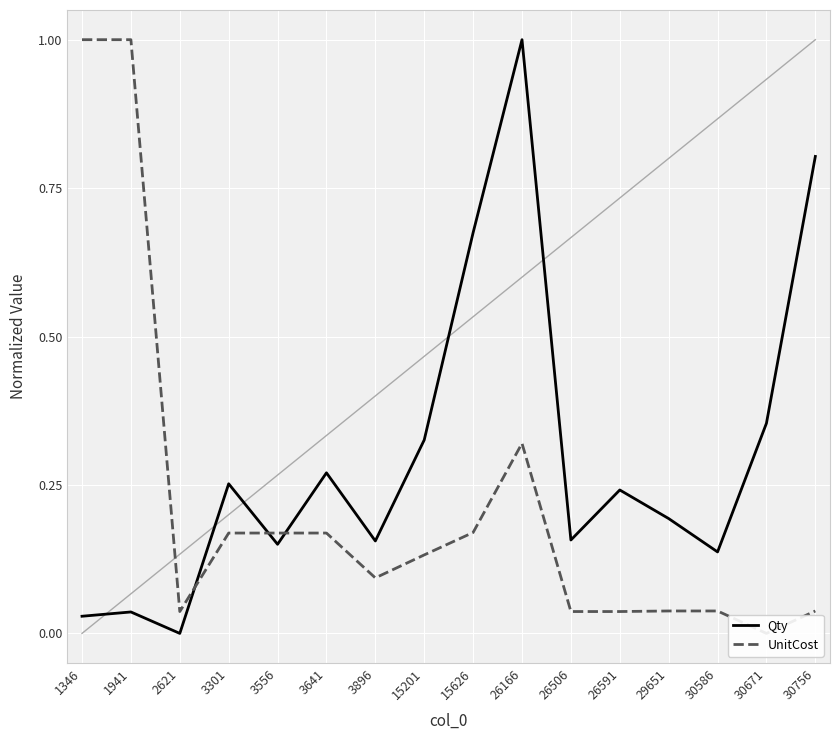

How many data points in UnitCost are above 0?

15